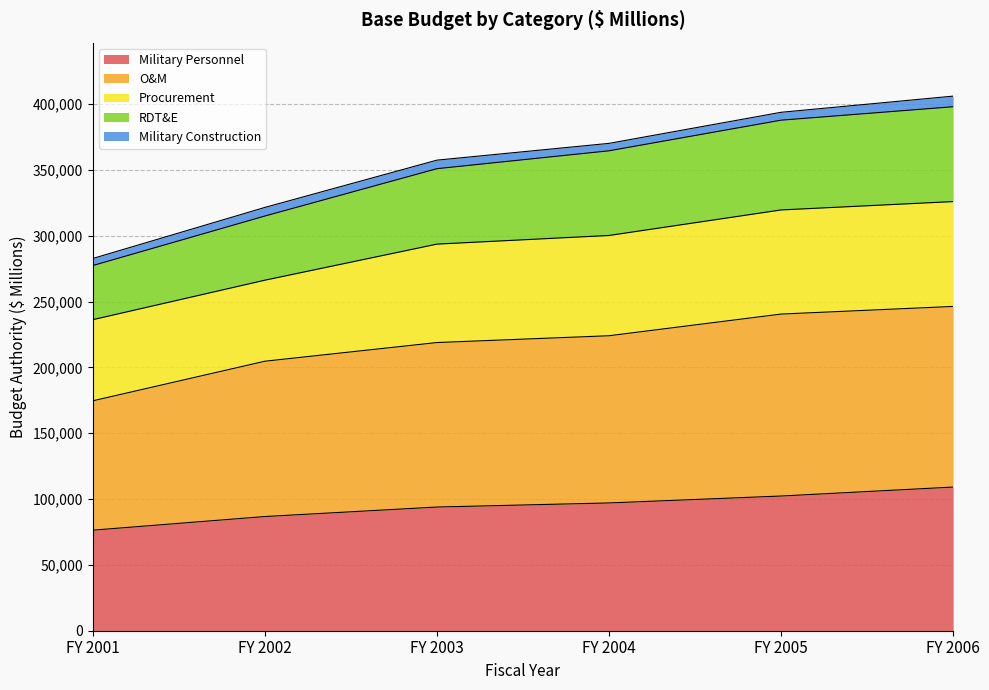

The value of Military Personnel at FY 2004 is 97048. True or false?

True